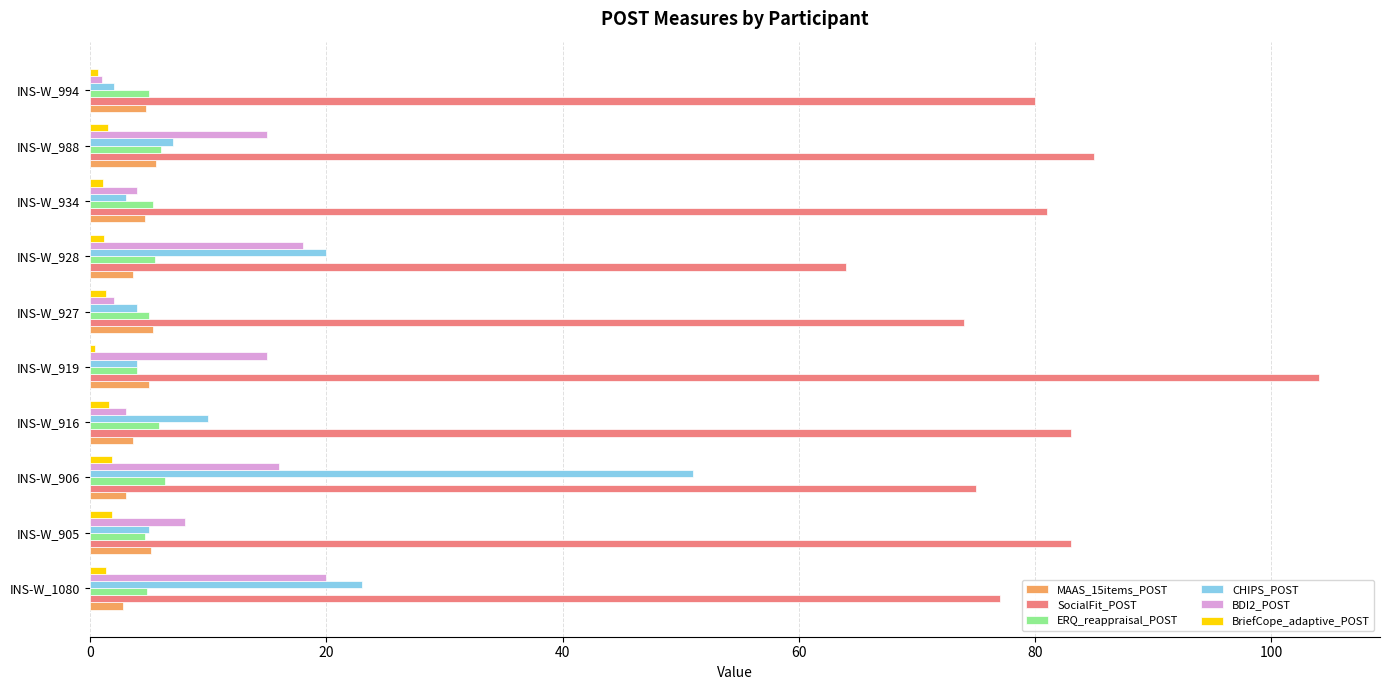

What is the difference between the second highest and second lowest values in the SocialFit_POST series?

11.0